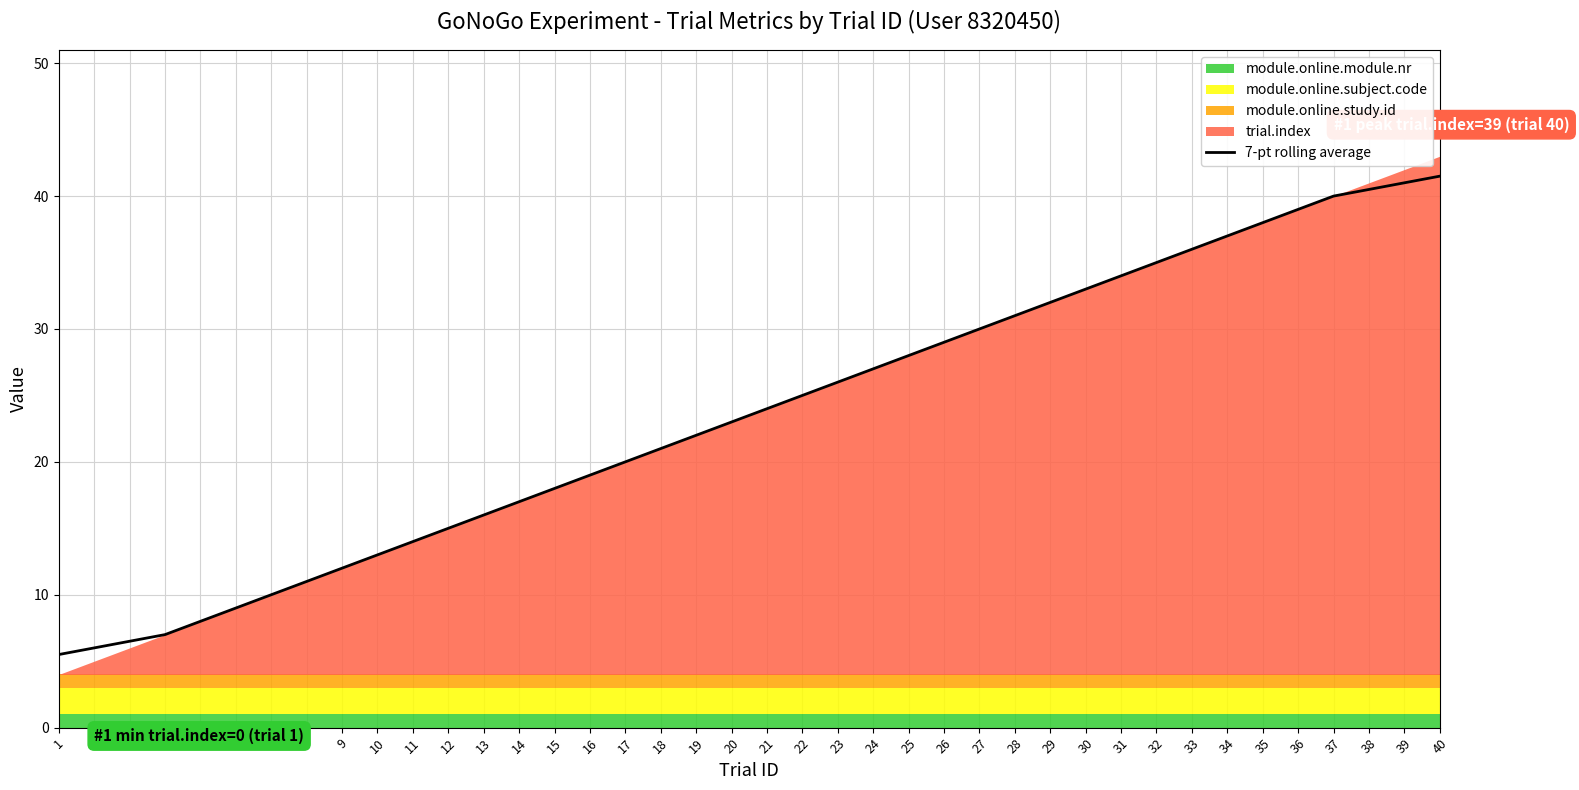

The value of 7-pt rolling average at 26 is 29.0. True or false?

True